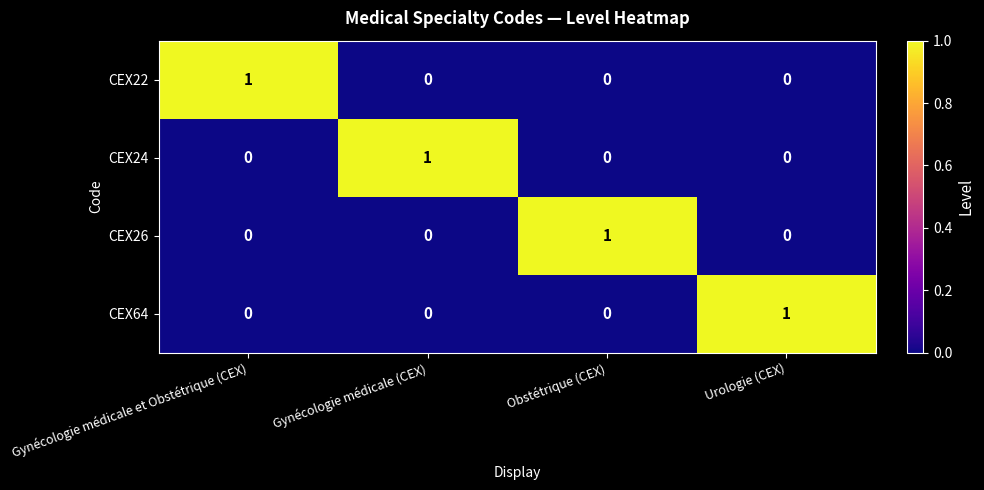

How many CEX64 values are between 0 and 1?

4